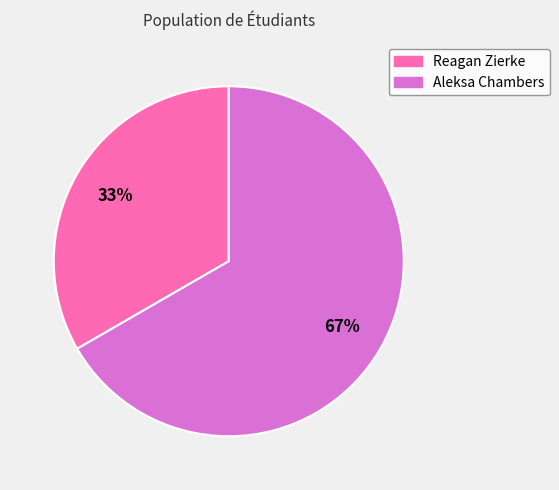

Does any single category account for the majority?

Yes